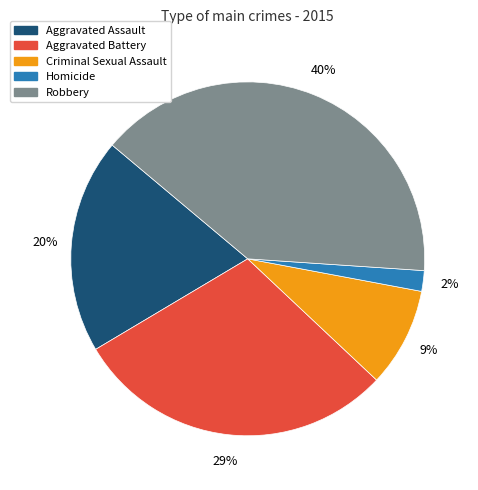

Does any single category account for the majority?

No